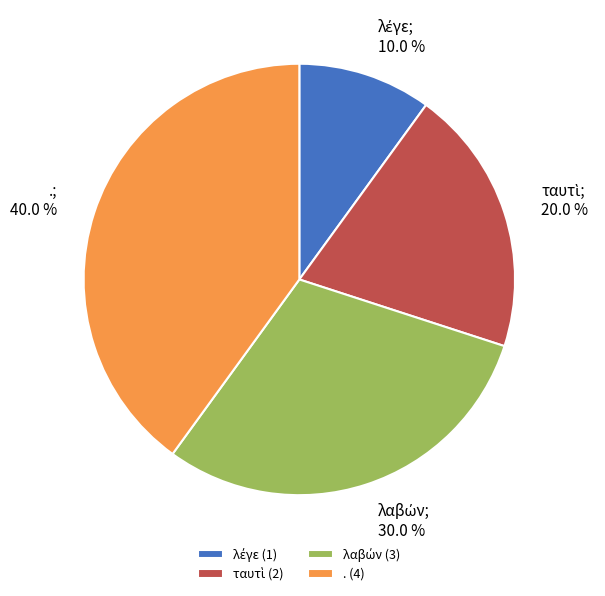

Is there any slice that represents more than half of the pie?

No